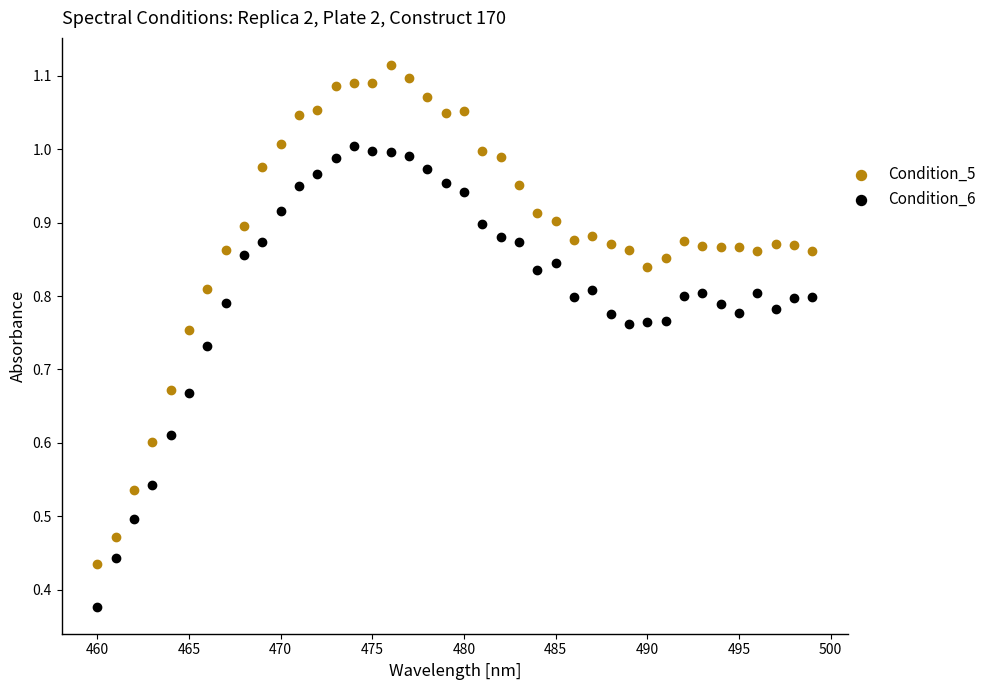

Across all data points, what is the range of X values (max minus min)?

39.0